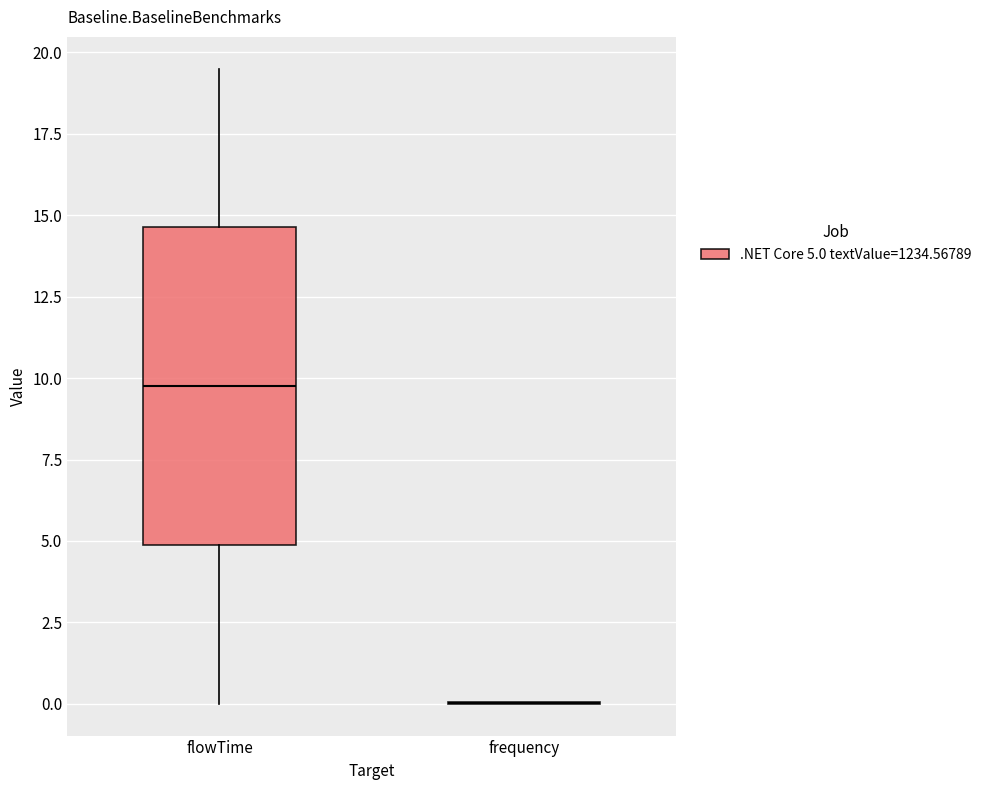

Which box is the tallest, from its lower edge to its upper edge?

flowTime